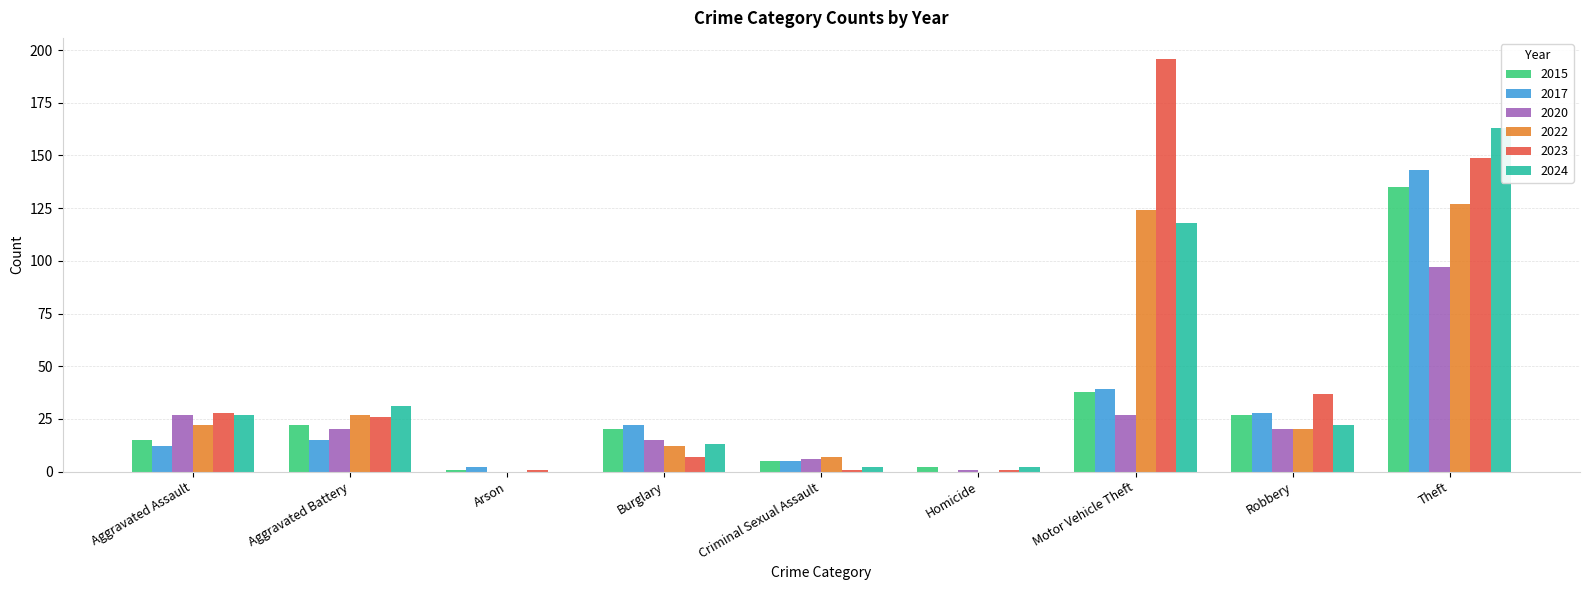

Is it true that 2020 equals 8 at Burglary?

False